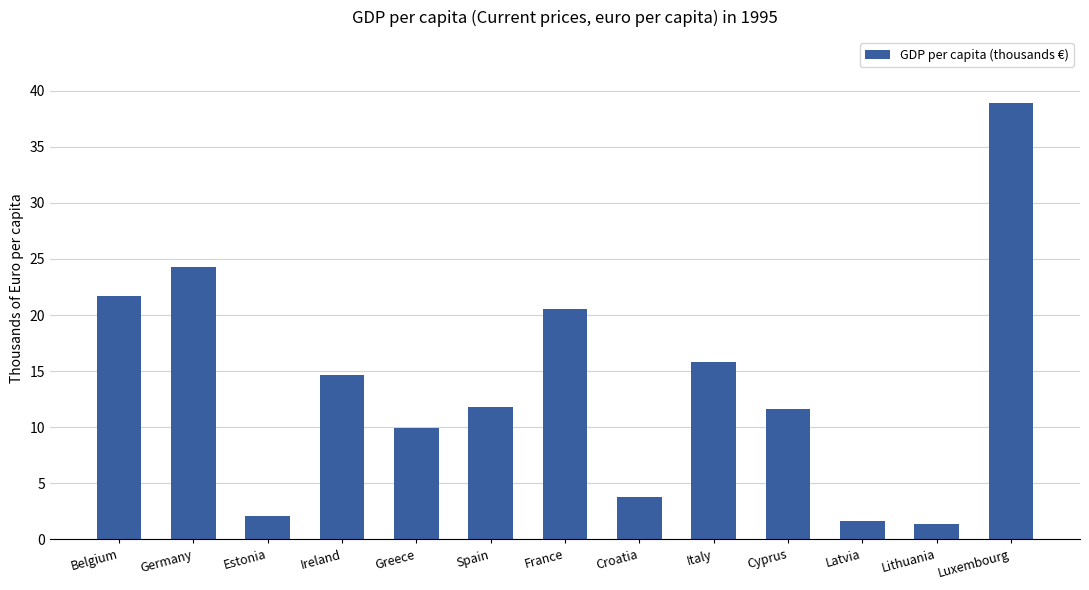

What is the value of the 1st bar from the left?

21.7